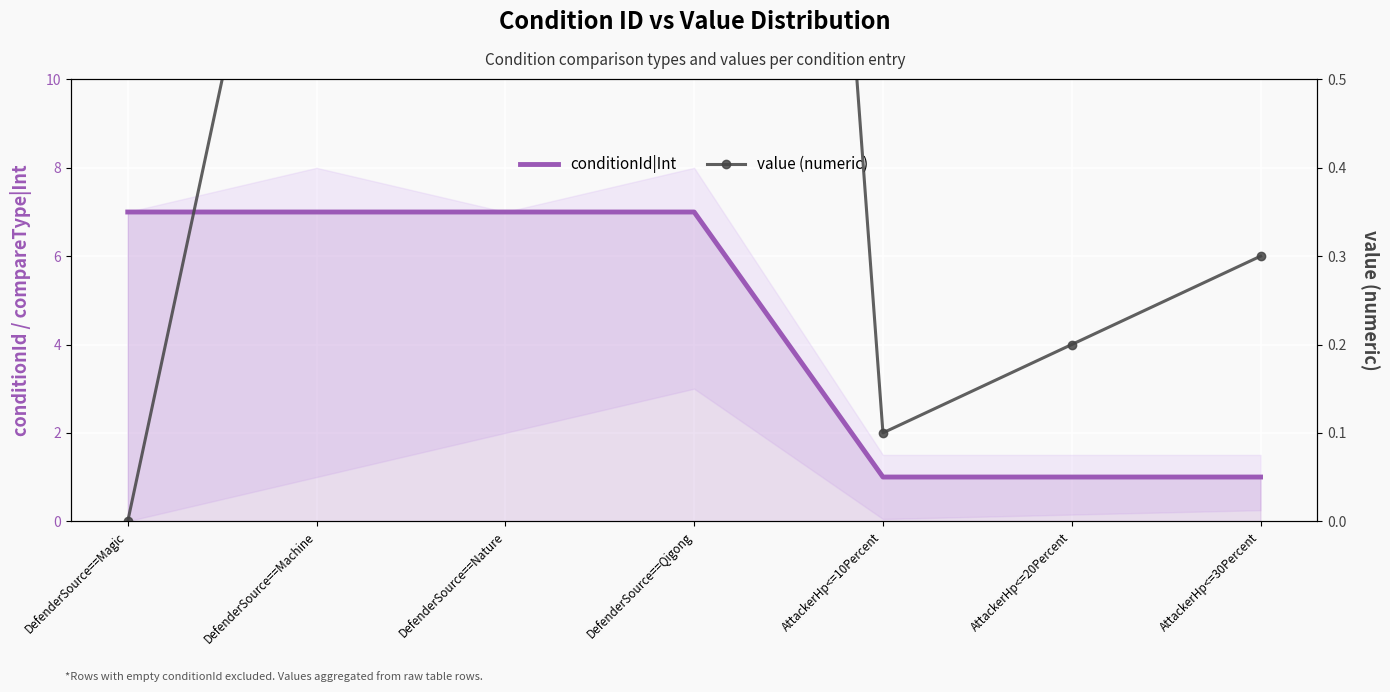

What is the total value across all series at DefenderSource==Magic?

7.0